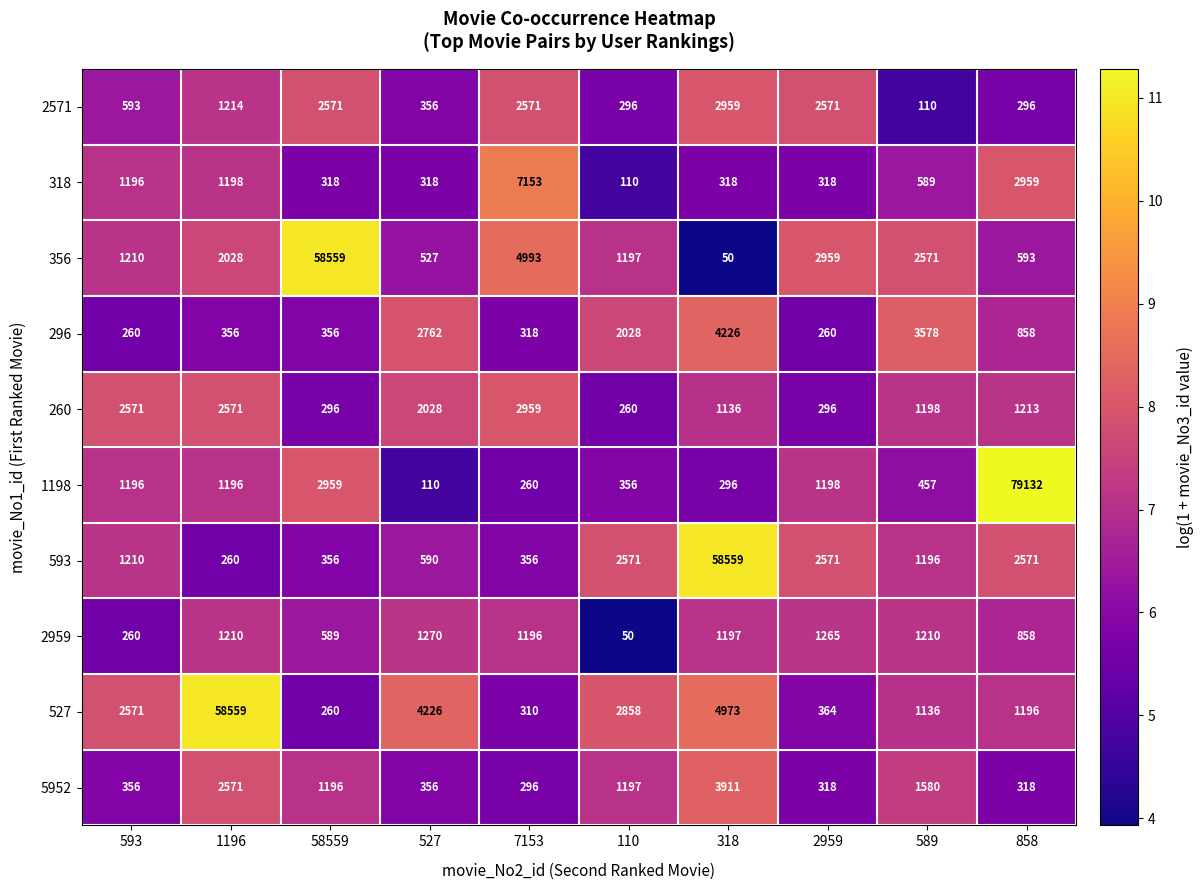

Rank the series at 7153 from highest to lowest value.

318, 356, 260, 2571, 2959, 593, 296, 527, 5952, 1198